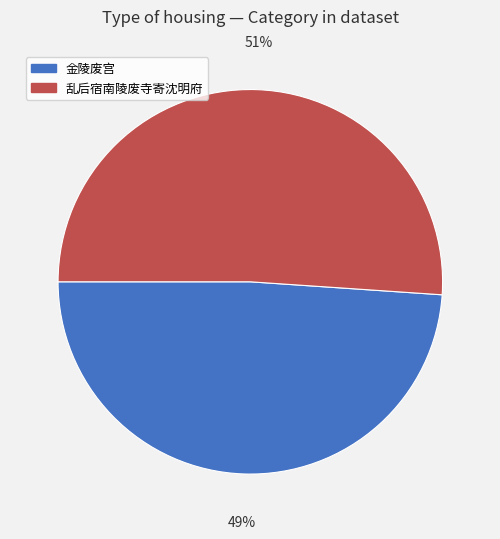

To the nearest percent, what is the difference between the 乱后宿南陵废寺寄沈明府 and 金陵废宫 slice percentages?

2%